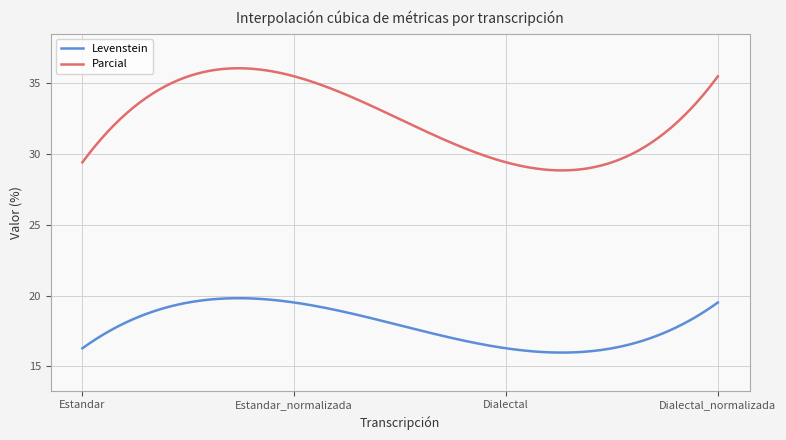

Which series has the widest spread of values?

Parcial